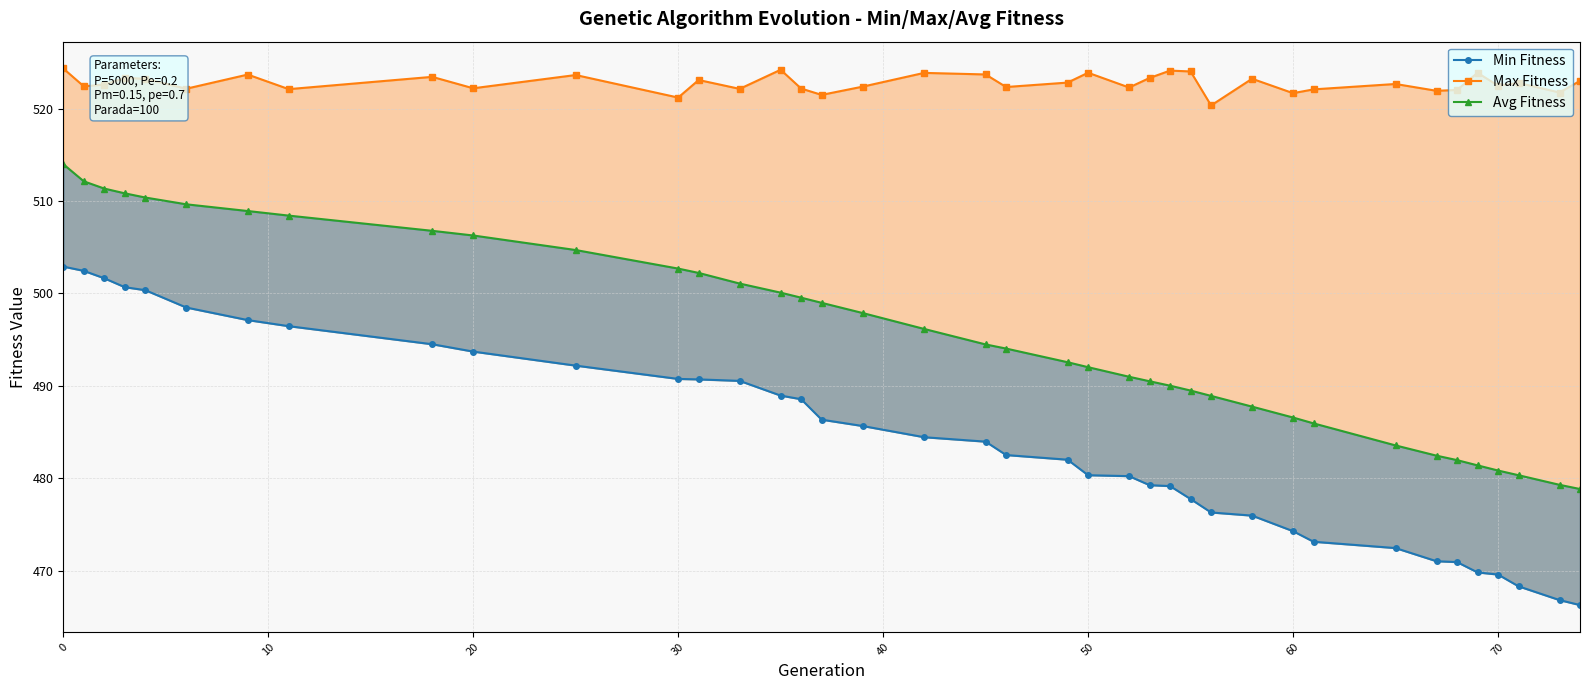

True or false: Min Fitness and Max Fitness cross at least once.

False